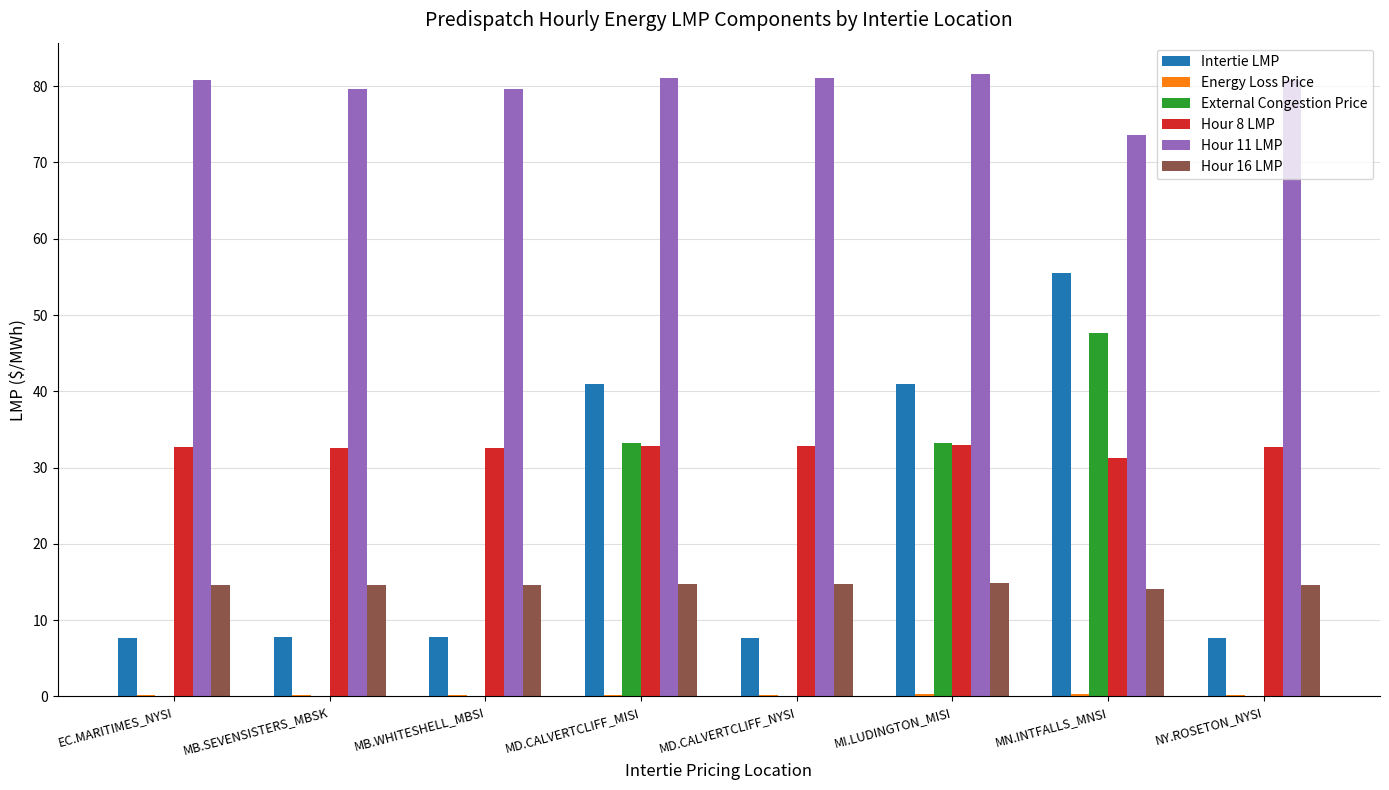

How many values in the Hour 8 LMP series exceed 32?

7